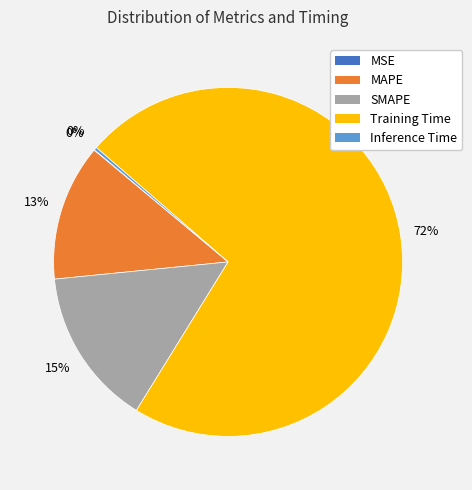

Is the sum of SMAPE and MAPE greater than half?

No